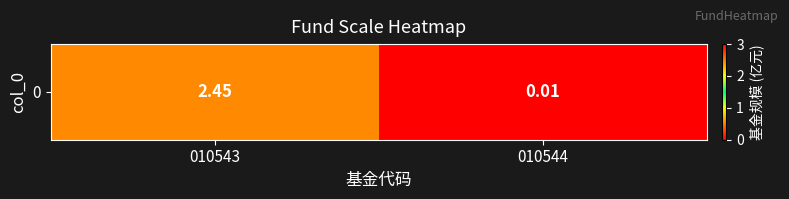

Where is the data nearest to the value 1?

010544